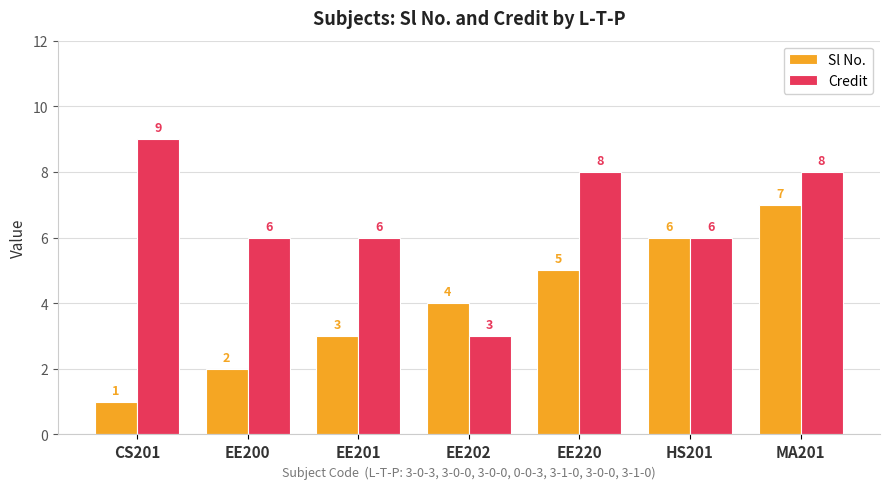

What is the spread (max minus min) of values at EE202?

1